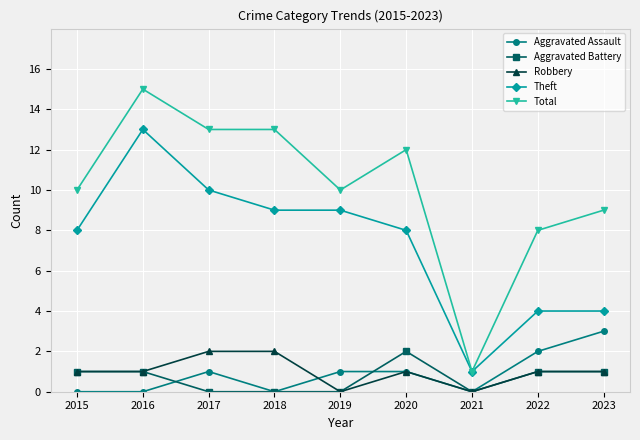

What is the sum of all Aggravated Assault values?

8